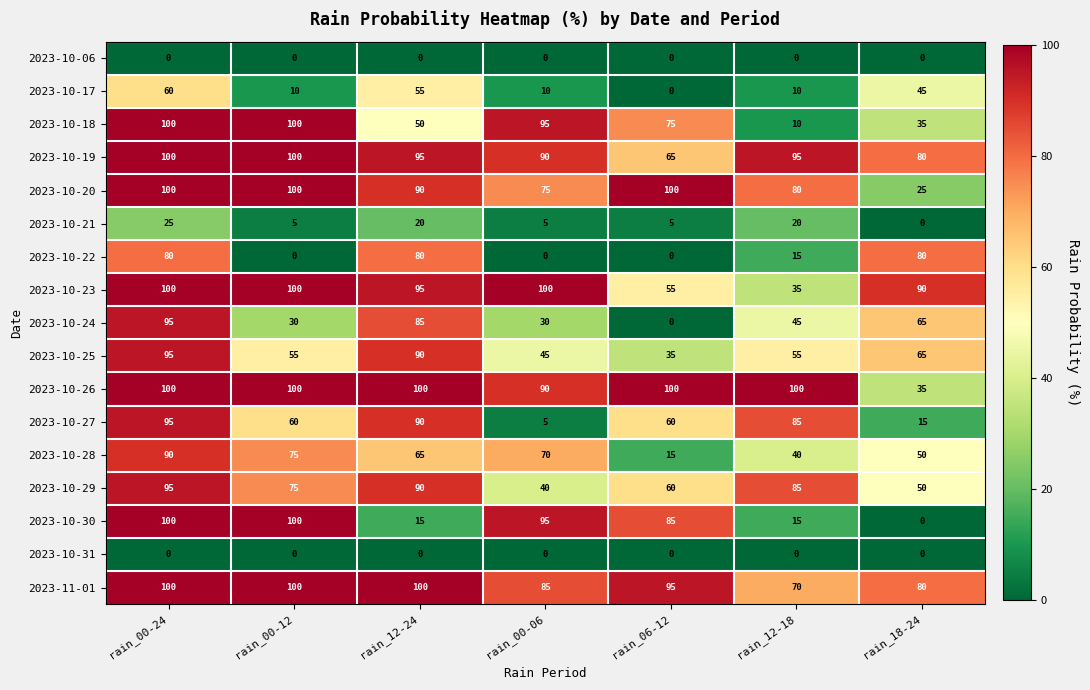

What is the difference between the maximum and minimum values in the 2023-10-19 series?

35